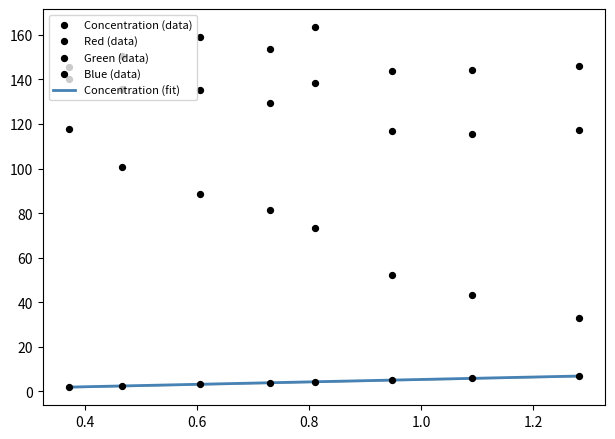

Which series contains the lowest Y value?

Concentration